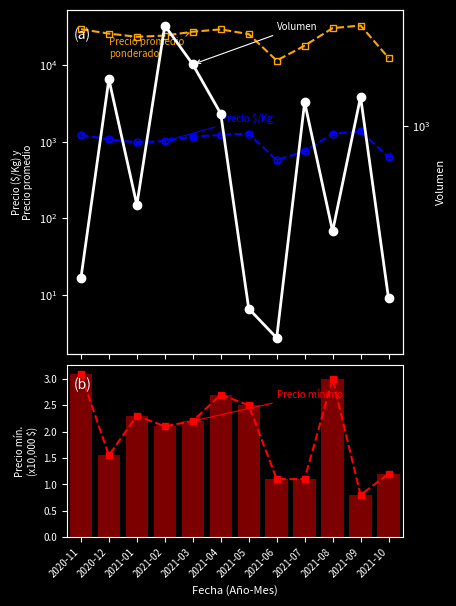

How many groups of bars are there?

12